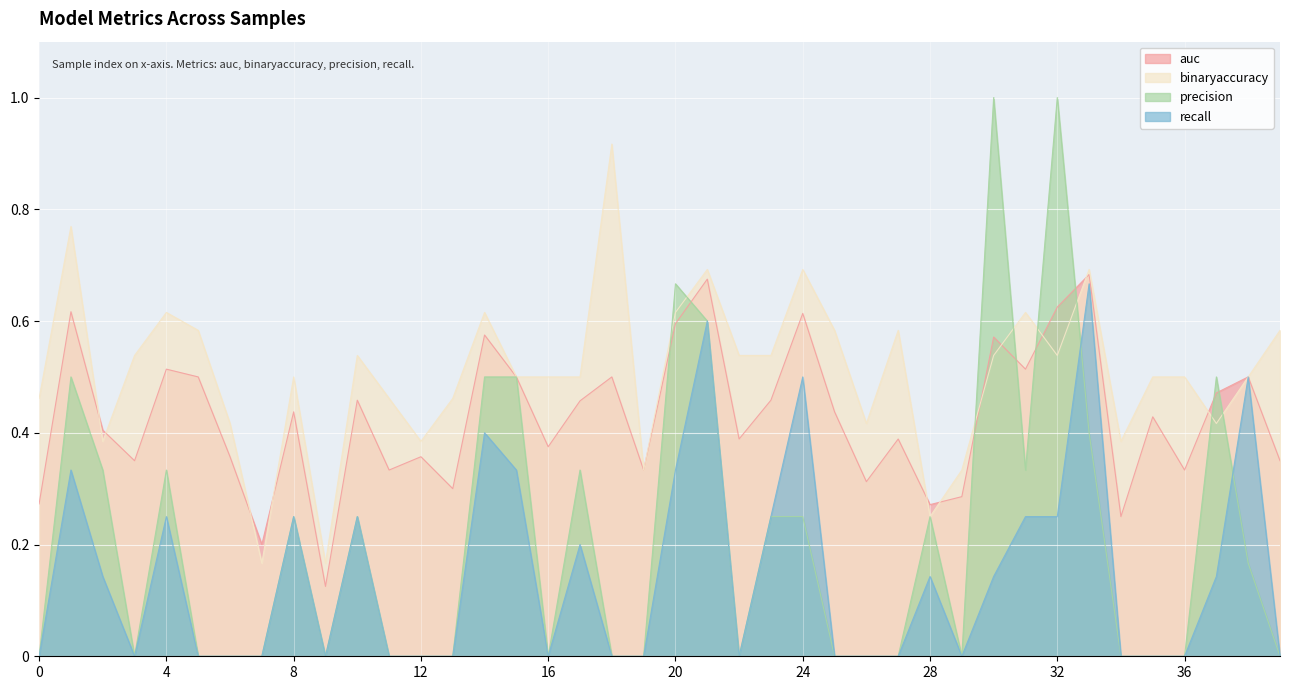

Reading left to right, transcribe all the data shown in this chart.

auc: 0=0.3	1=0.6	2=0.4	3=0.3	4=0.5	5=0.5	6=0.4	7=0.2	8=0.4	9=0.1	10=0.5	11=0.3	12=0.4	13=0.3	14=0.6	15=0.5	16=0.4	17=0.5	18=0.5	19=0.3	20=0.6	21=0.7	22=0.4	23=0.5	24=0.6	25=0.4	26=0.3	27=0.4	28=0.3	29=0.3	30=0.6	31=0.5	32=0.6	33=0.7	34=0.2	35=0.4	36=0.3	37=0.5	38=0.5	39=0.3
binaryaccuracy: 0=0.5	1=0.8	2=0.4	3=0.5	4=0.6	5=0.6	6=0.4	7=0.2	8=0.5	9=0.2	10=0.5	11=0.5	12=0.4	13=0.5	14=0.6	15=0.5	16=0.5	17=0.5	18=0.9	19=0.3	20=0.6	21=0.7	22=0.5	23=0.5	24=0.7	25=0.6	26=0.4	27=0.6	28=0.2	29=0.3	30=0.5	31=0.6	32=0.5	33=0.7	34=0.4	35=0.5	36=0.5	37=0.4	38=0.5	39=0.6
precision: 0=0.0	1=0.5	2=0.3	3=0.0	4=0.3	5=0.0	6=0.0	7=0.0	8=0.2	9=0.0	10=0.2	11=0.0	12=0.0	13=0.0	14=0.5	15=0.5	16=0.0	17=0.3	18=0.0	19=0.0	20=0.7	21=0.6	22=0.0	23=0.2	24=0.2	25=0.0	26=0.0	27=0.0	28=0.2	29=0.0	30=1.0	31=0.3	32=1.0	33=0.4	34=0.0	35=0.0	36=0.0	37=0.5	38=0.2	39=0.0
recall: 0=0.0	1=0.3	2=0.1	3=0.0	4=0.2	5=0.0	6=0.0	7=0.0	8=0.2	9=0.0	10=0.2	11=0.0	12=0.0	13=0.0	14=0.4	15=0.3	16=0.0	17=0.2	18=0.0	19=0.0	20=0.3	21=0.6	22=0.0	23=0.2	24=0.5	25=0.0	26=0.0	27=0.0	28=0.1	29=0.0	30=0.1	31=0.2	32=0.2	33=0.7	34=0.0	35=0.0	36=0.0	37=0.1	38=0.5	39=0.0